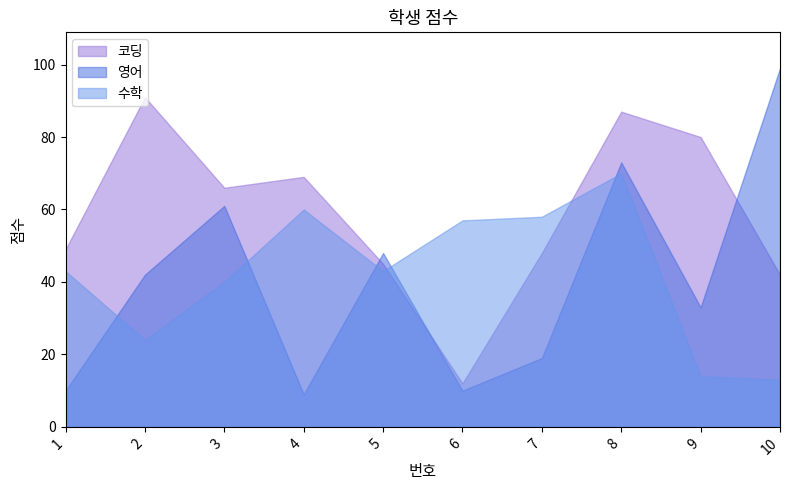

How many data points in 코딩 are above 66?

4